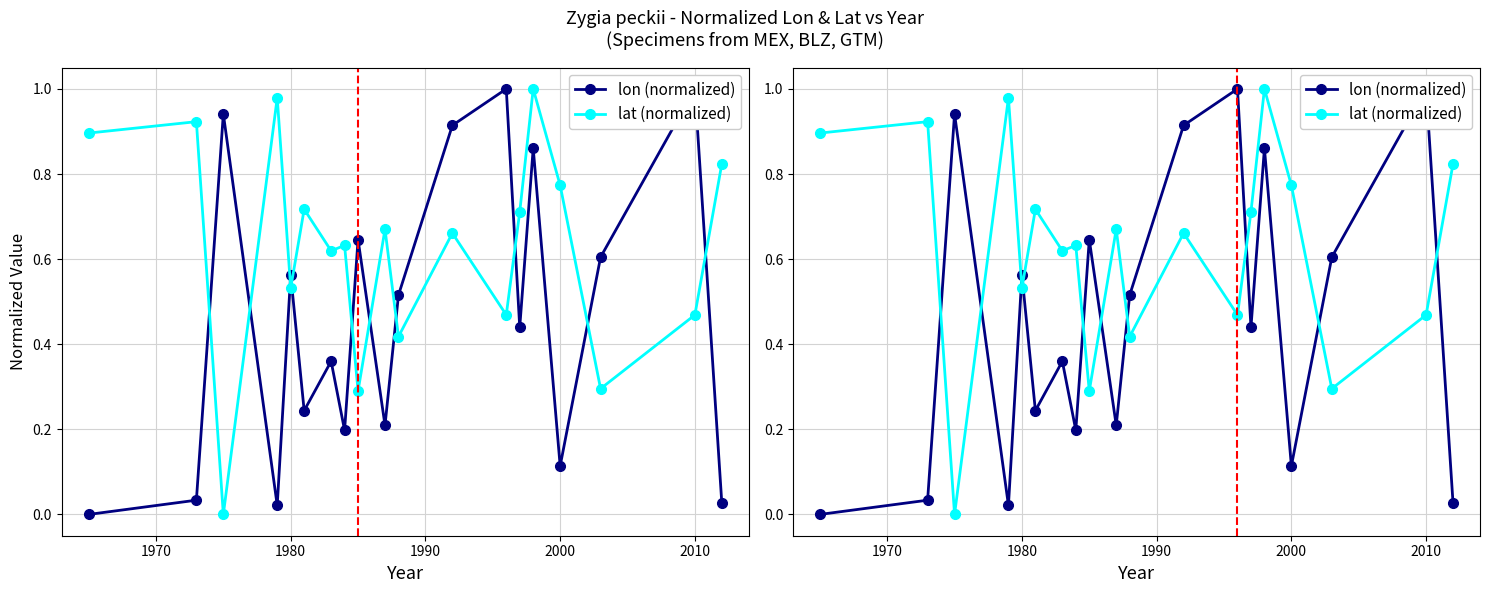

How many positive values does the lat (normalized) series have?

18